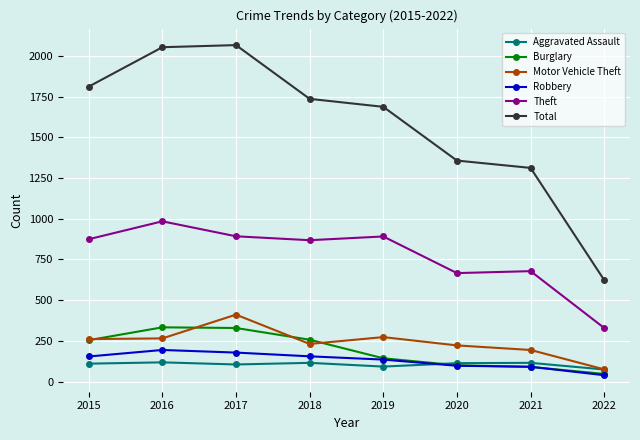

Which series has the widest spread of values?

Total